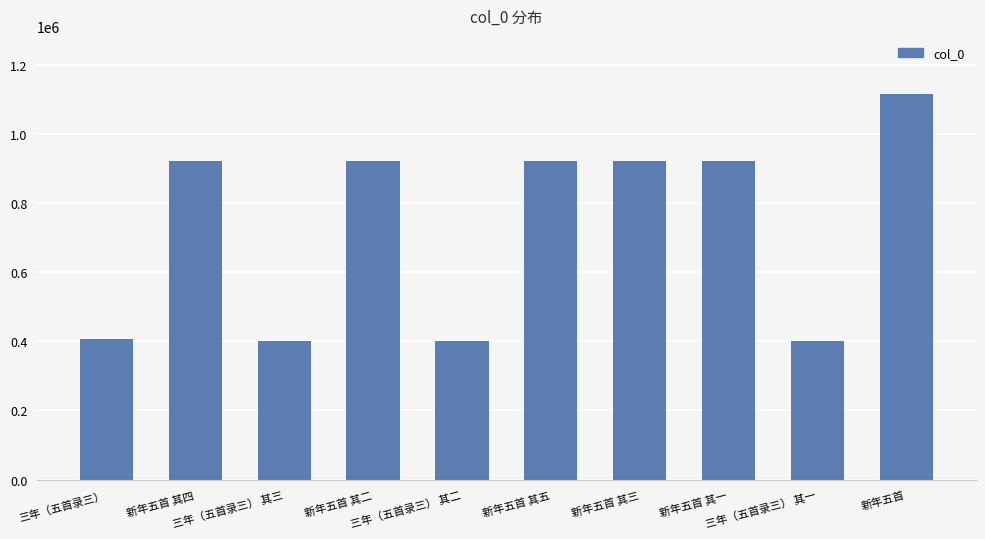

At which label does the data first exceed 922200?

新年五首 其四